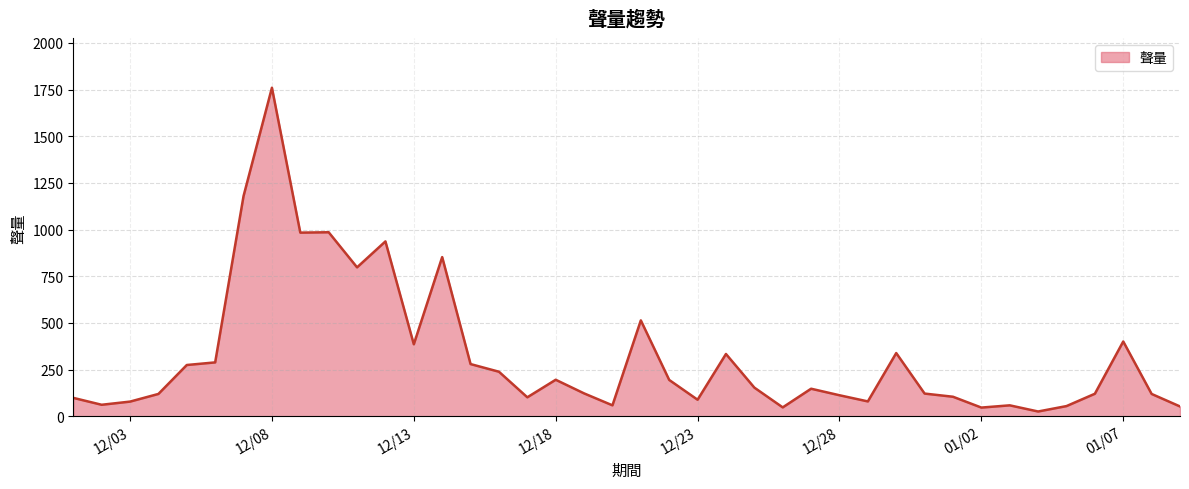

What is the maximum value shown in the chart?

1760